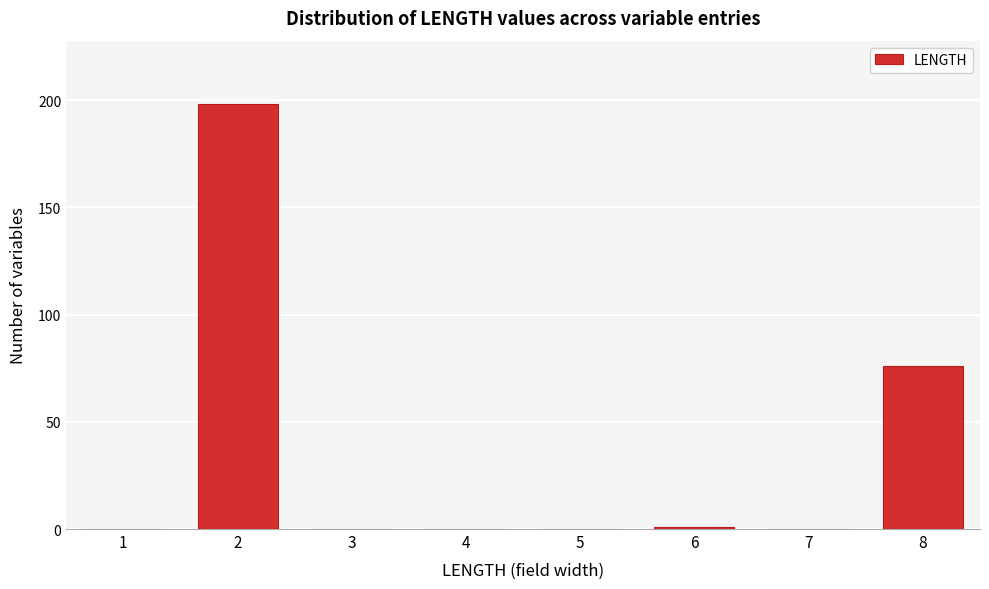

Reading right to left, what are all the values shown in this chart?

8=76	7=0	6=1	5=0	4=0	3=0	2=198	1=0